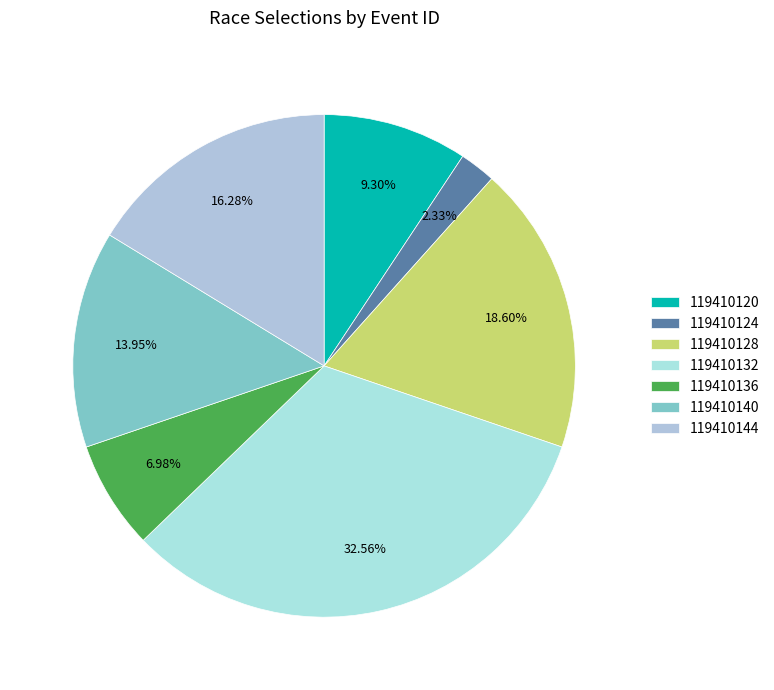

To the nearest percent, what is the average slice percentage?

14%